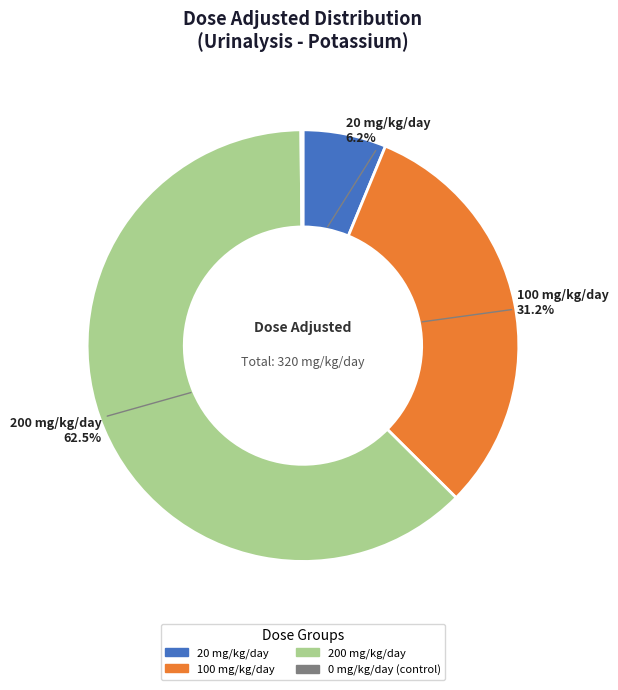

Is the sum of Dose Level 2 (100 mg/kg/day) and Dose Level 0 (0 mg/kg/day) greater than half?

No